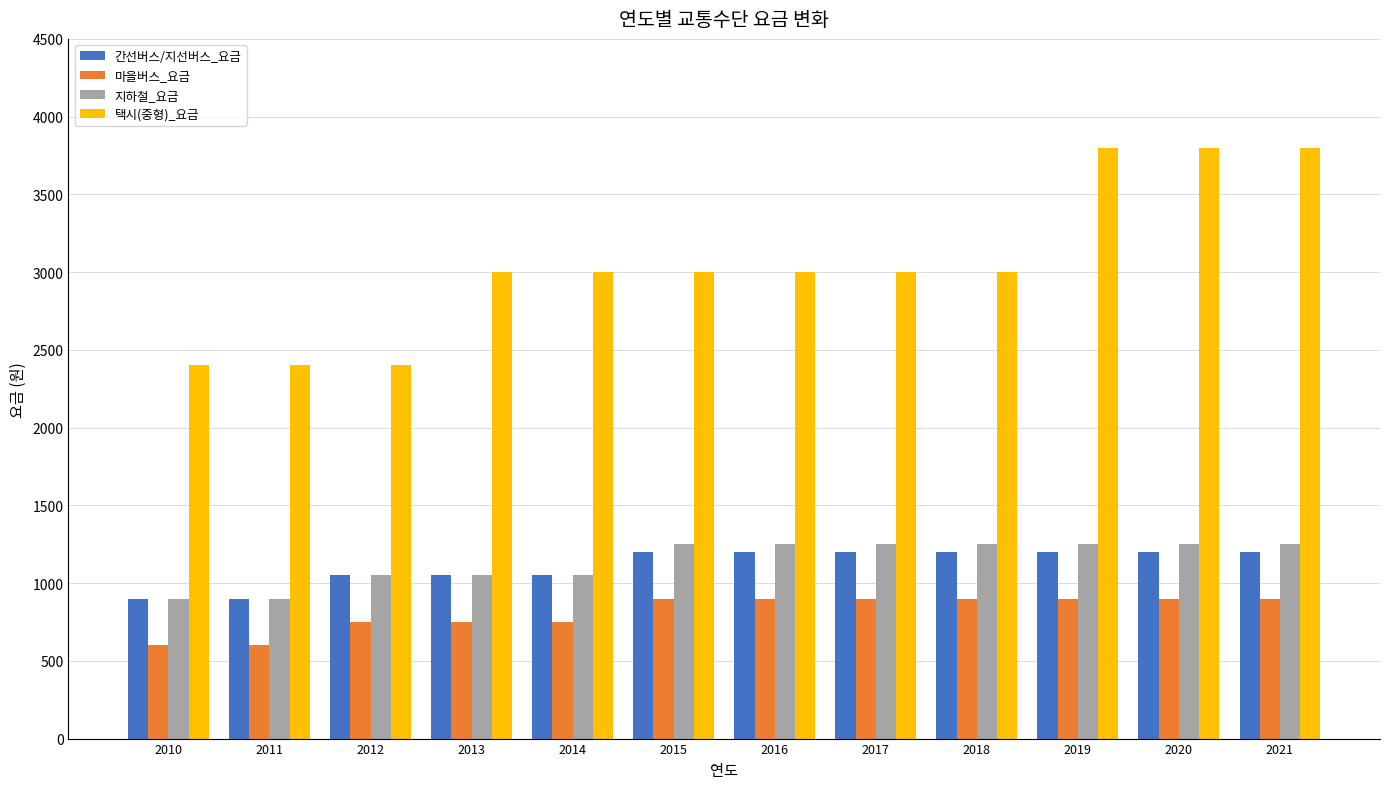

Reading right to left, transcribe all the data shown in this chart.

간선버스/지선버스_요금: 1200	1200	1200	1200	1200	1200	1200	1050	1050	1050	900	900
마을버스_요금: 900	900	900	900	900	900	900	750	750	750	600	600
지하철_요금: 1250	1250	1250	1250	1250	1250	1250	1050	1050	1050	900	900
택시(중형)_요금: 3800	3800	3800	3000	3000	3000	3000	3000	3000	2400	2400	2400